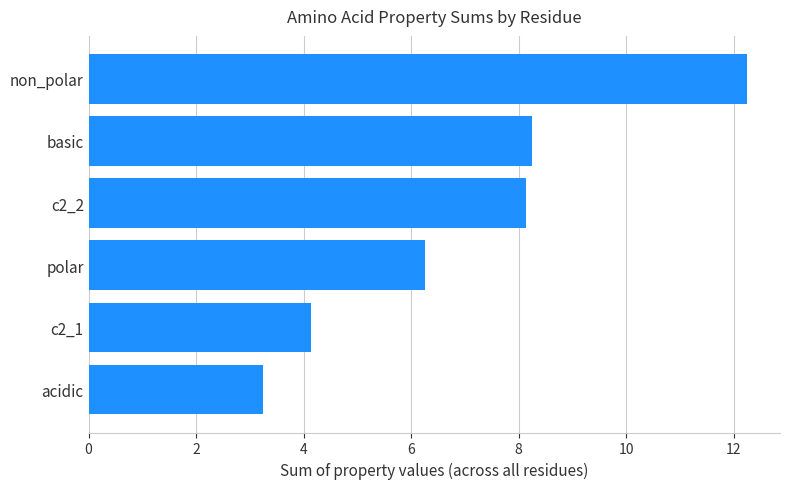

Does the chart contain any negative values?

No